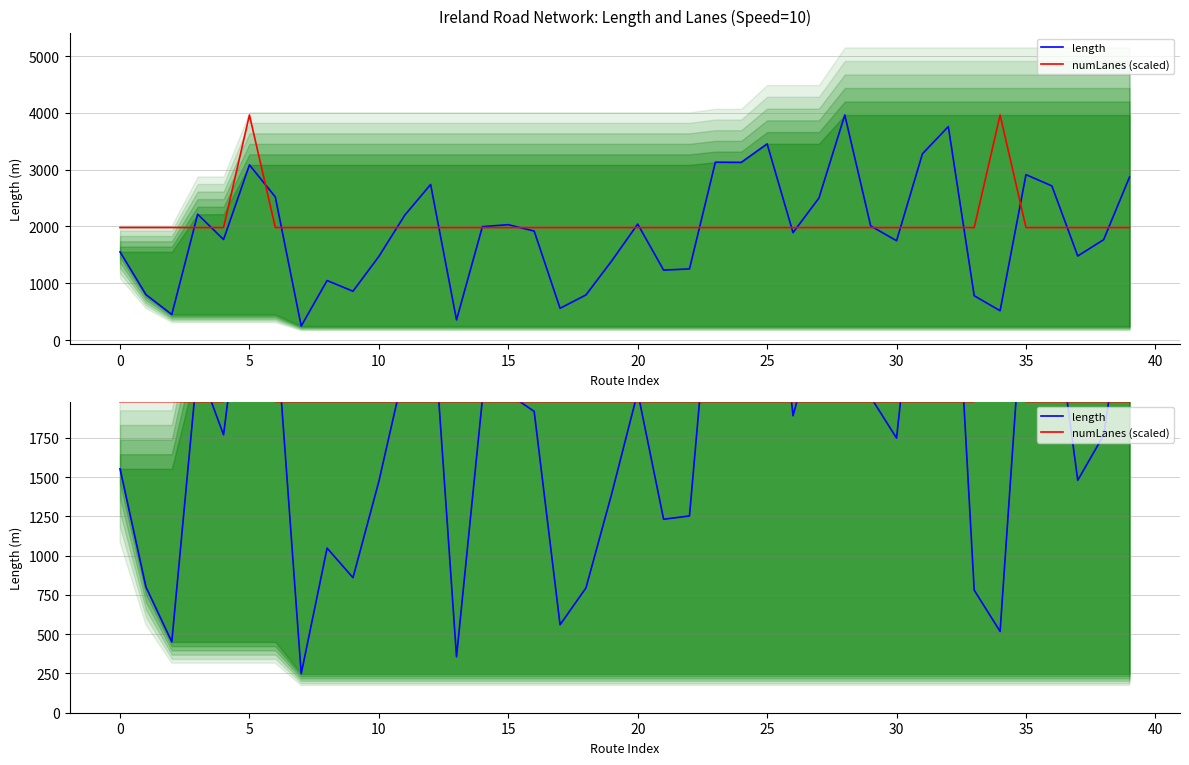

What is the maximum value for length?

3961.8